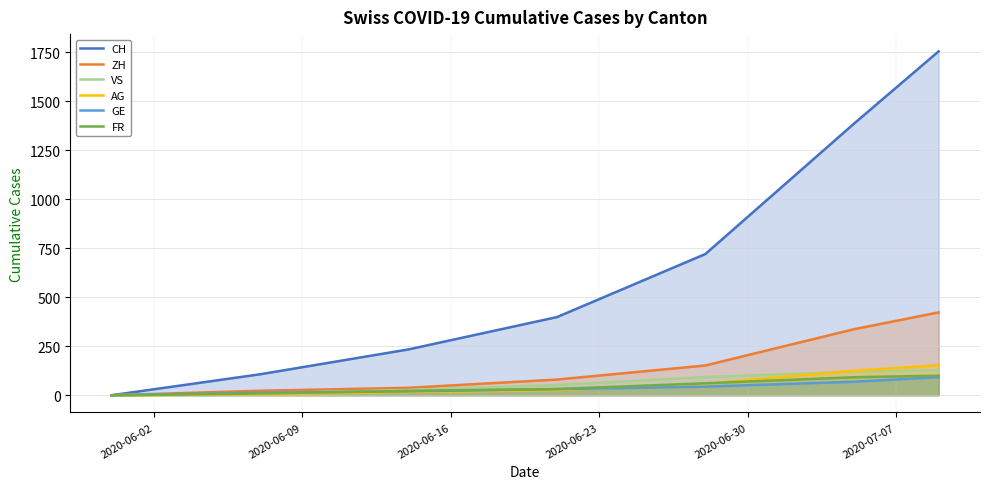

How many distinct data groups are displayed?

6